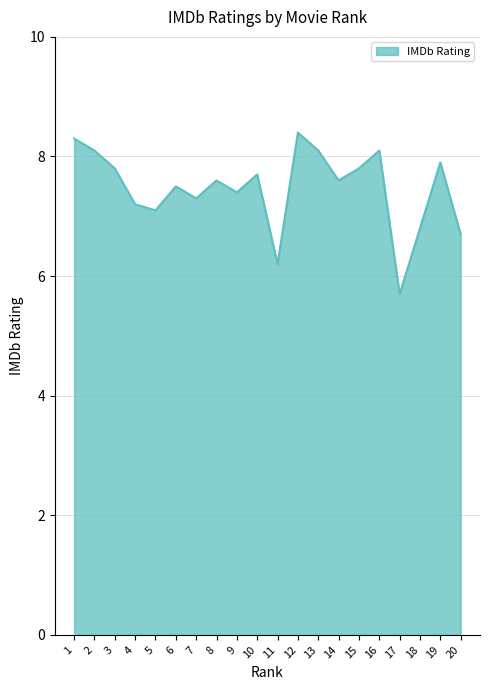

True or false: there are more than 2 points higher than both neighbors.

True